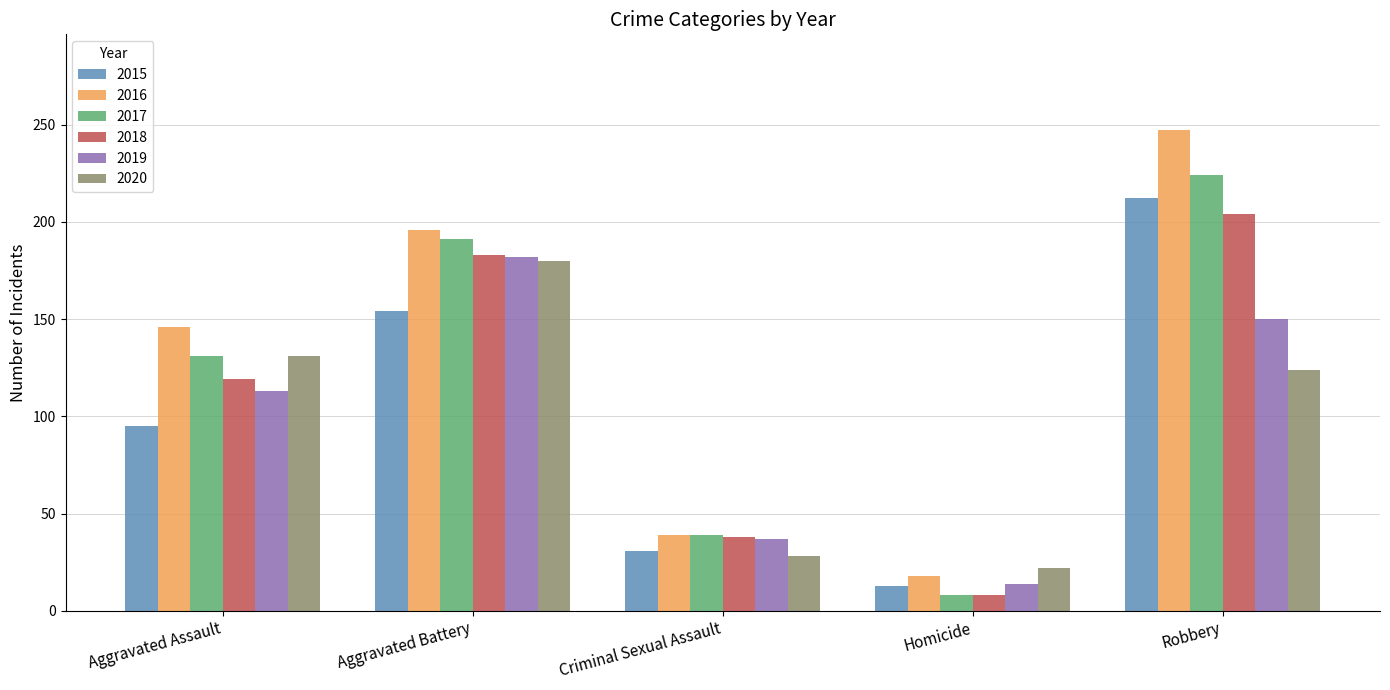

What is the label of the 2nd bar from the left?

Aggravated Battery